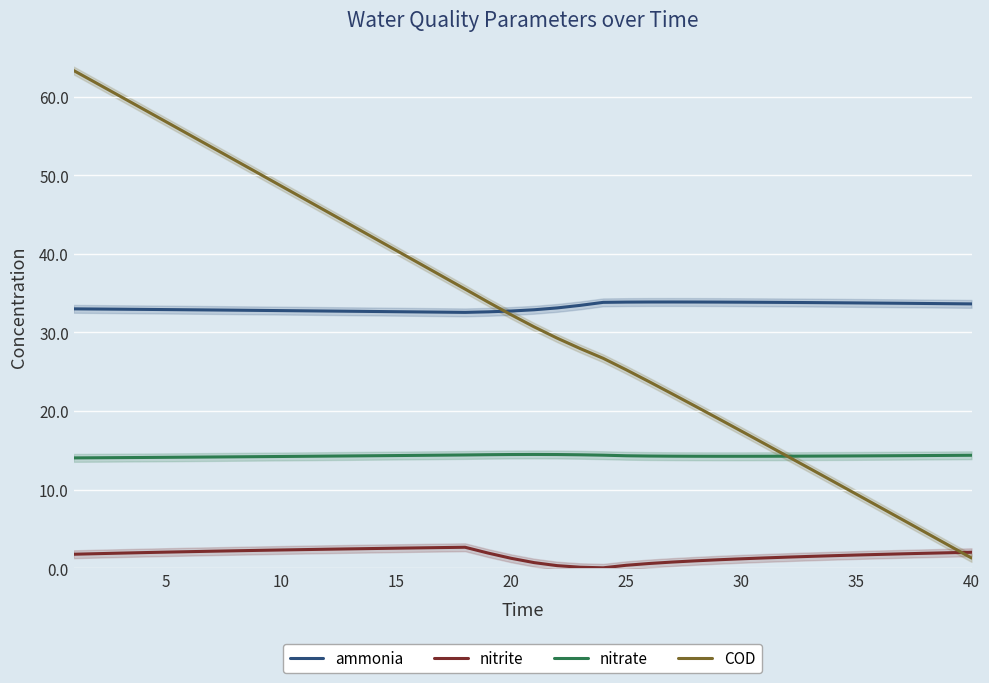

What is the lowest value of the ammonia series?

32.5